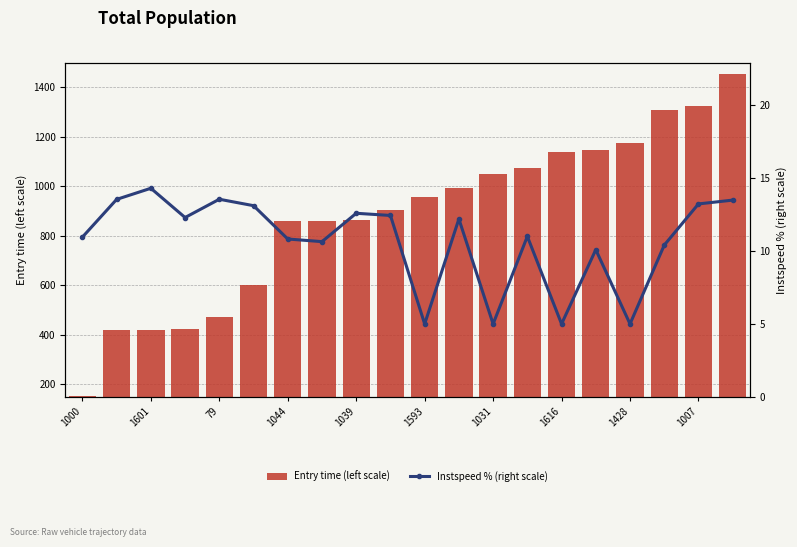

Is it true that Entry time (left scale) equals 1884.6 at 1616?

False